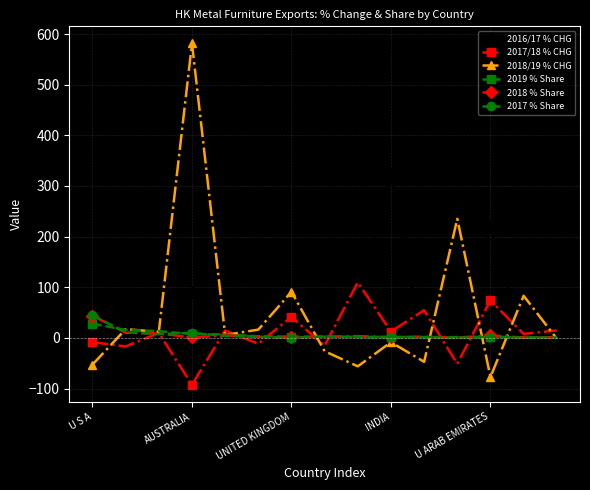

What is the maximum value for 2018/19 % CHG?

581.5